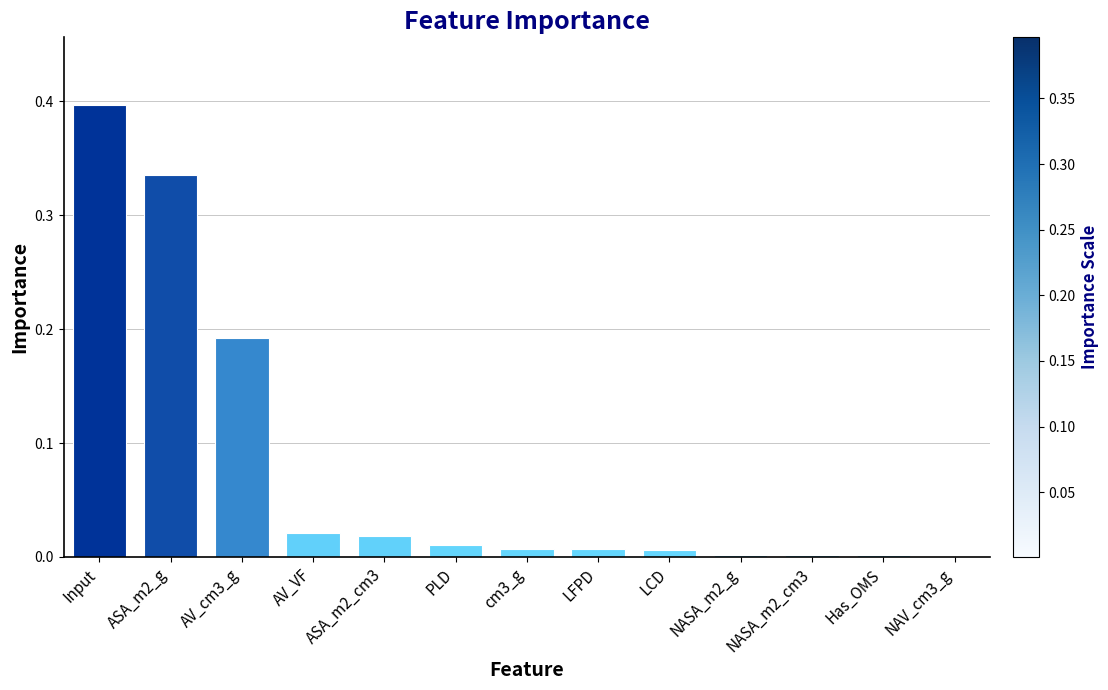

The chart shows a value of 0.0 at Has_OMS. True or false?

True